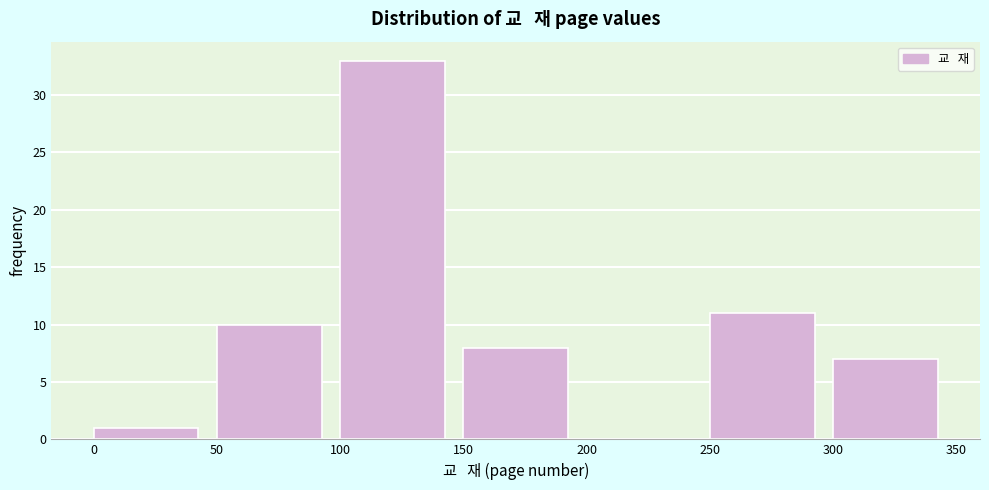

What is the height of the bar covering 250 to 300 on the x-axis? The values are not printed on the chart, so give them approximately, as read against the axis.

11